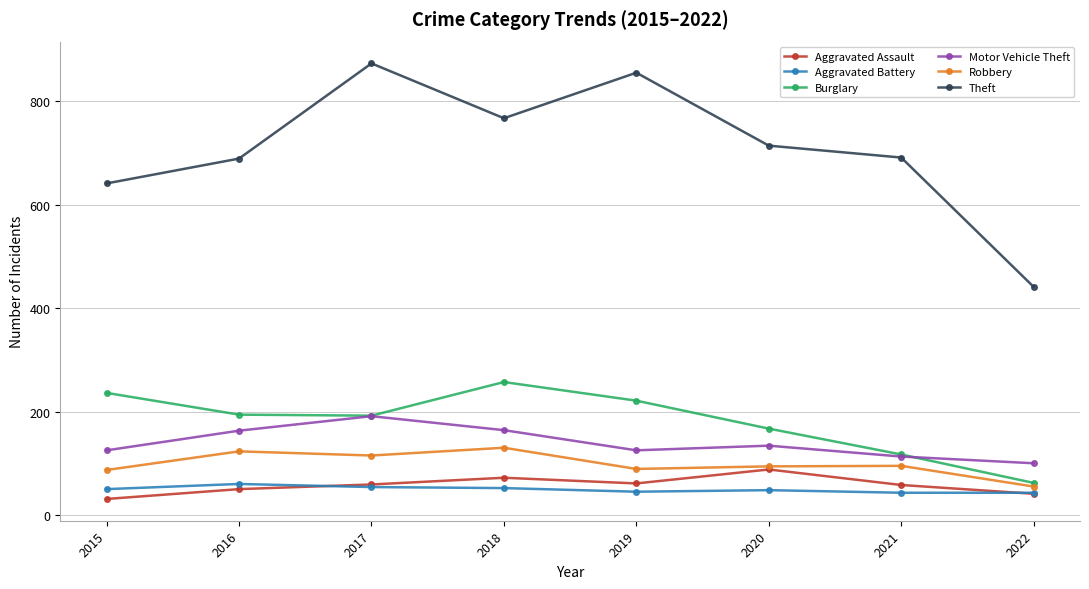

Is it true that Robbery equals 55 at 2022?

True